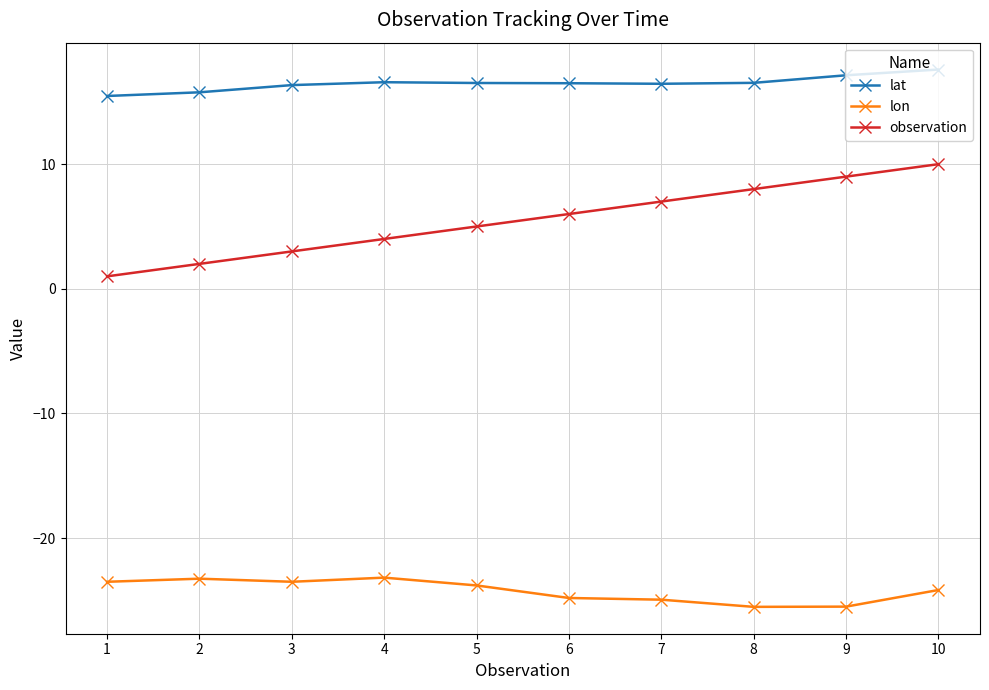

Does the chart have visible grid lines?

Yes